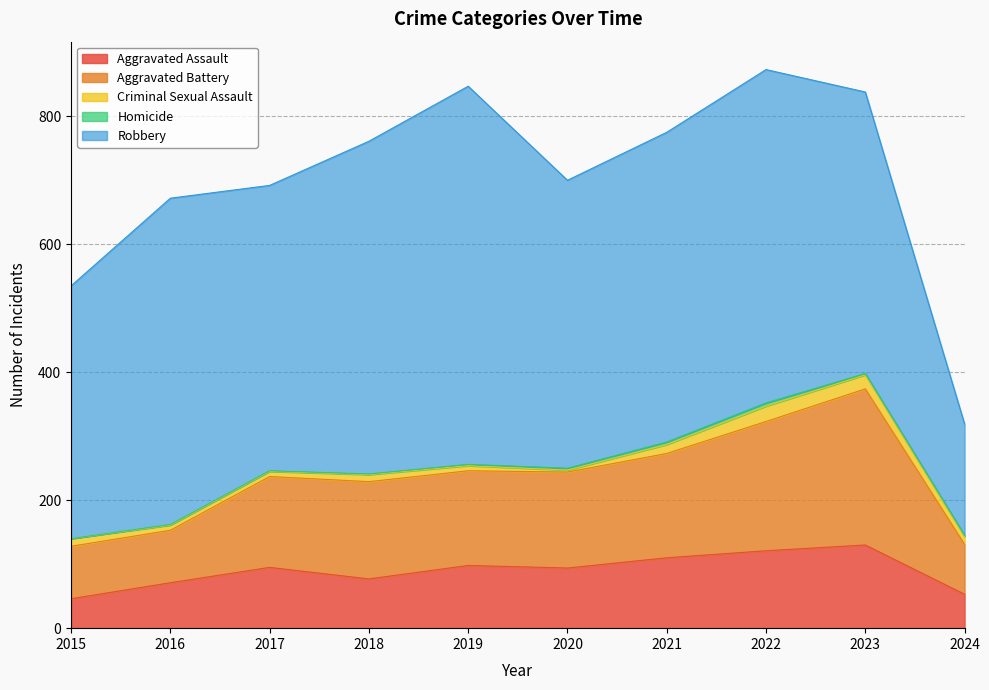

True or false: Criminal Sexual Assault and Aggravated Battery intersect in this chart.

False